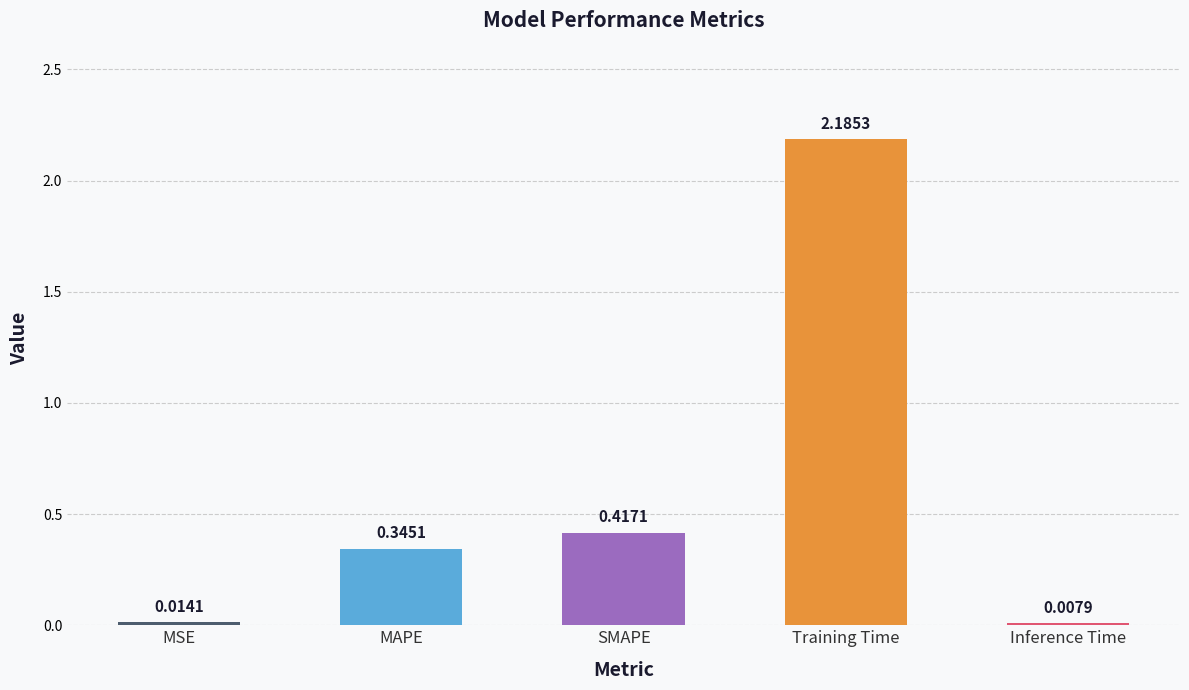

What is the change in value from Training Time to Inference Time?

-2.2